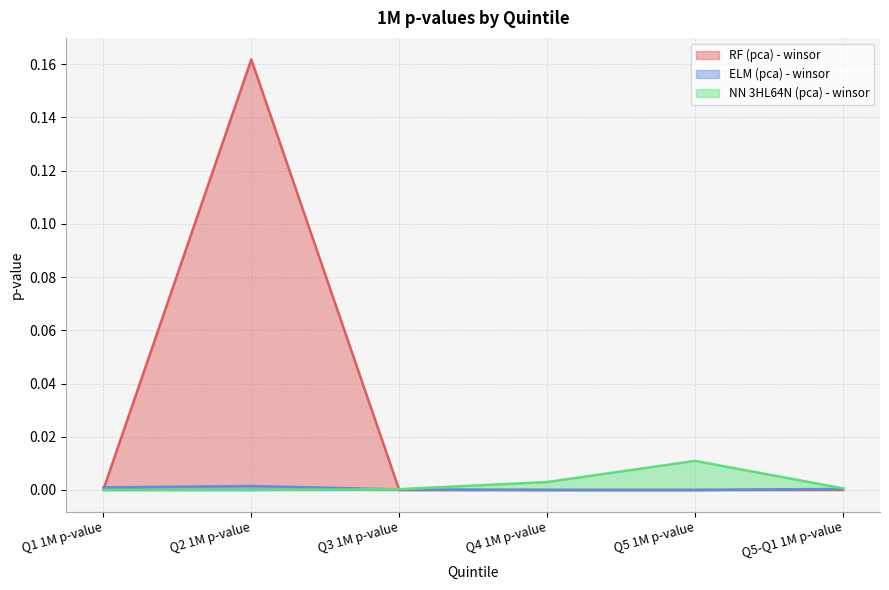

How many lines are shown in the chart?

3